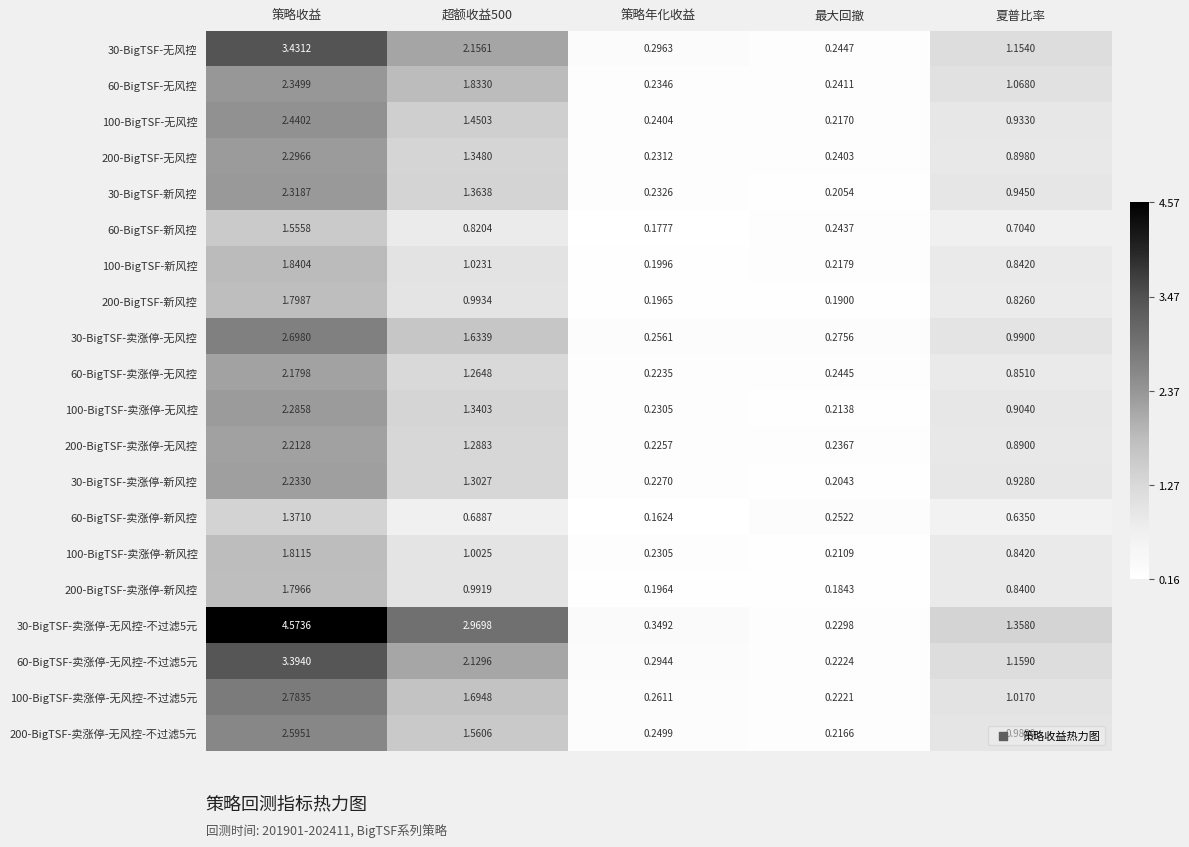

Where is 200-BigTSF-卖涨停-无风控 nearest to the value 1?

夏普比率